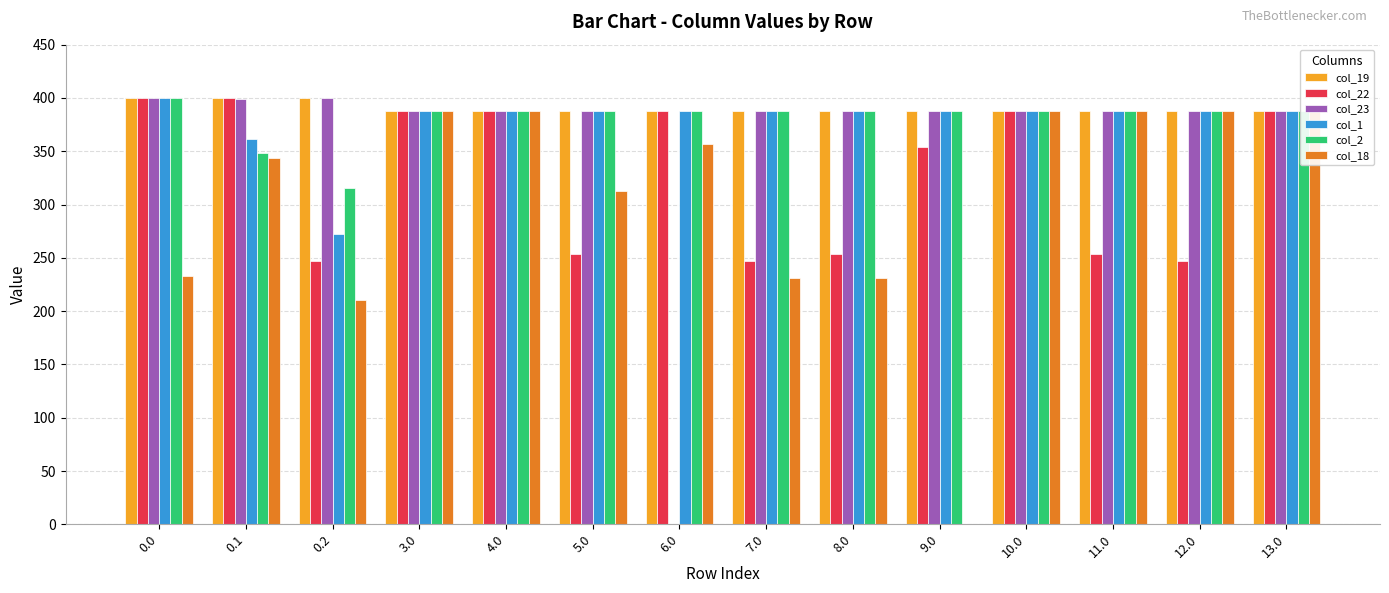

How many series are shown in this chart?

6